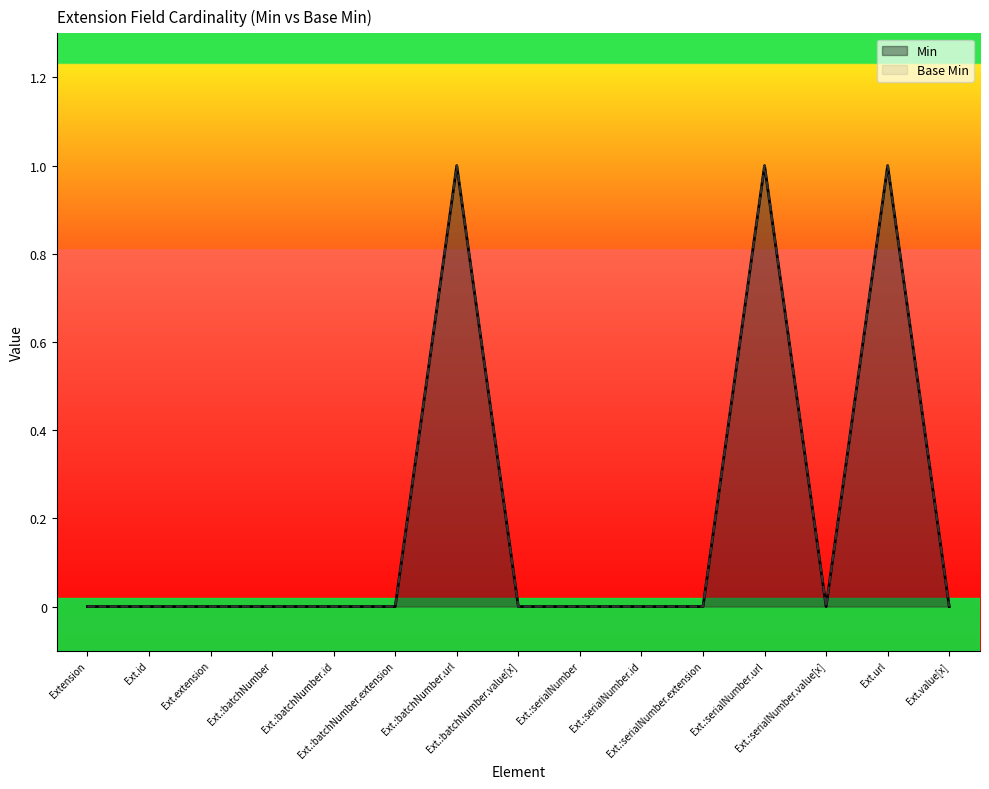

List the series in order of their peak value, lowest first.

Min, Base Min